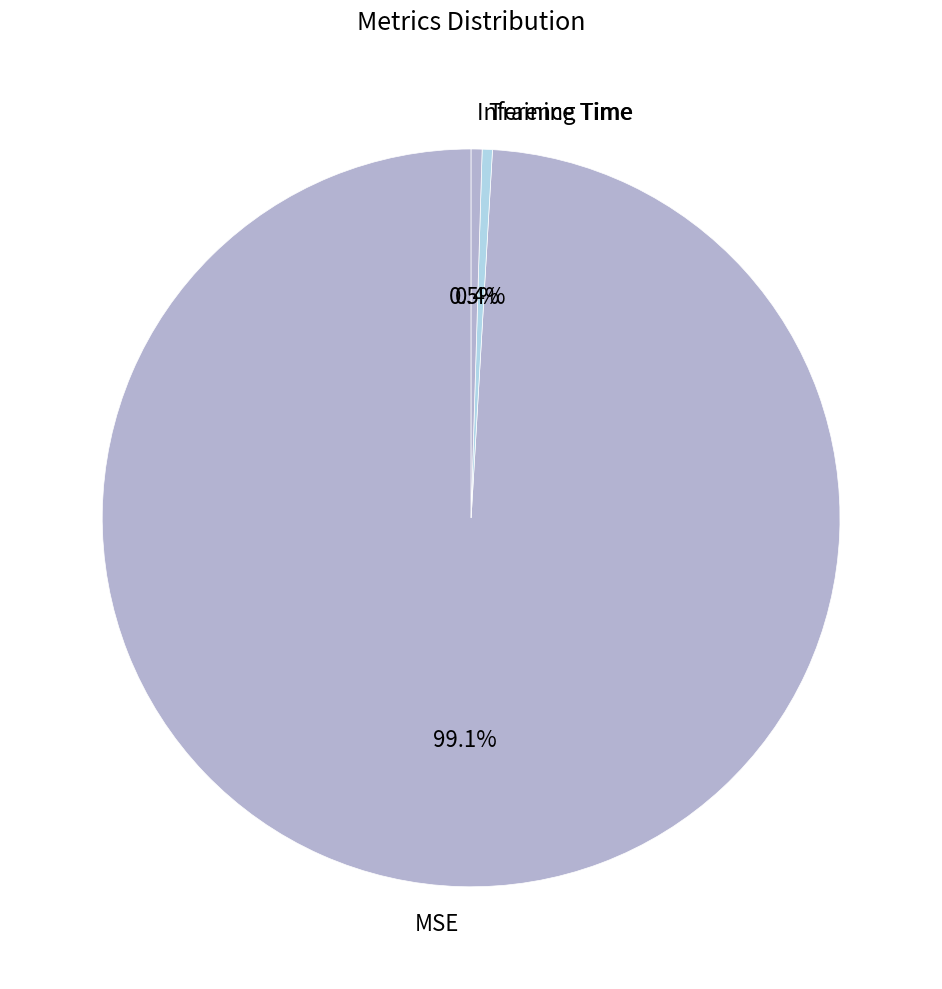

Count the number of slices in the pie.

3